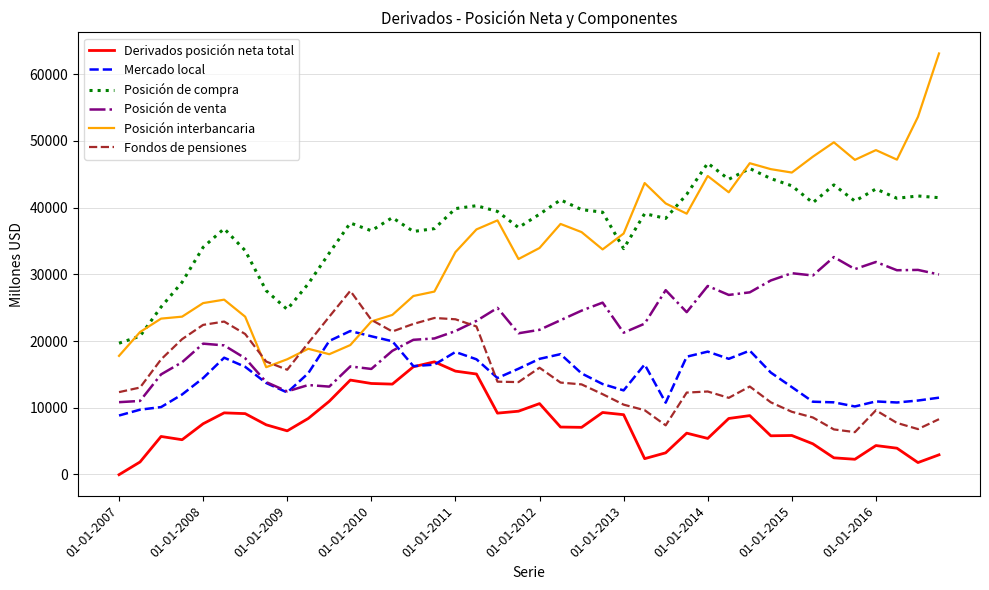

How many values in the Posición interbancaria series are below 36116?

20